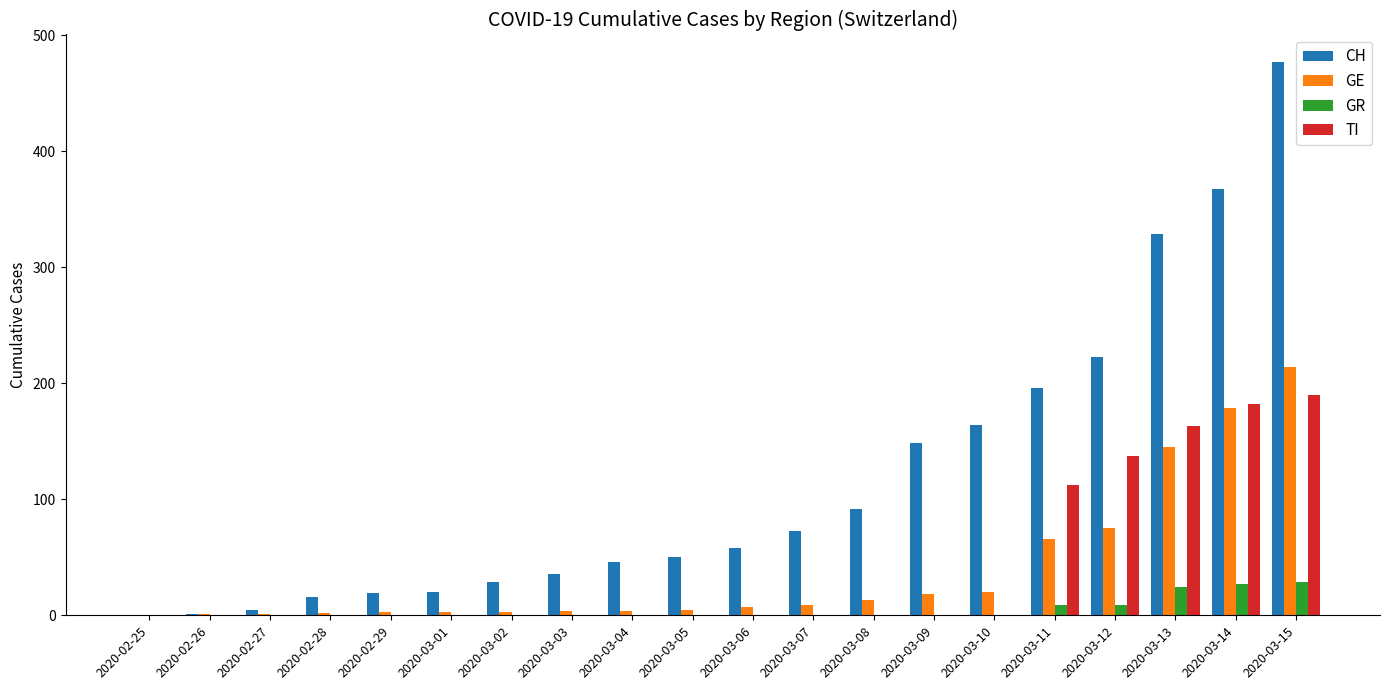

What are all the series names shown in the legend?

CH, GE, GR, TI